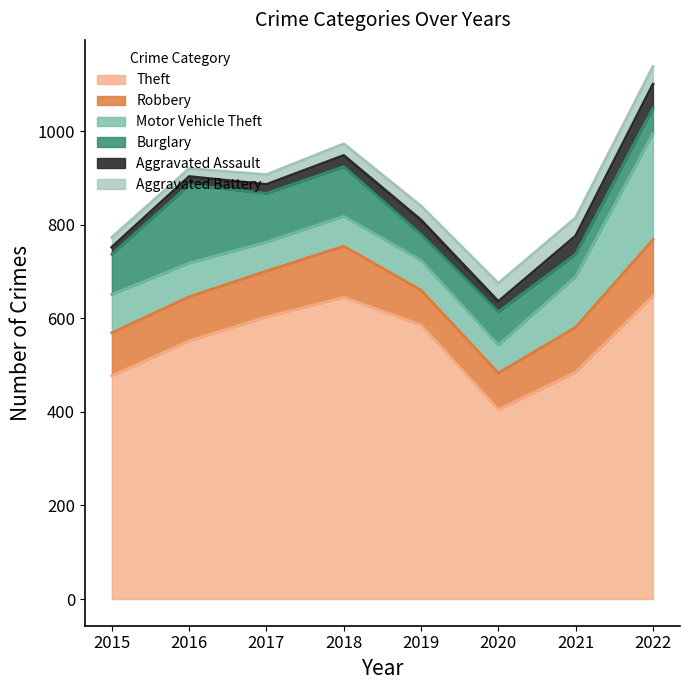

Does the chart display data point markers on the line(s)?

No